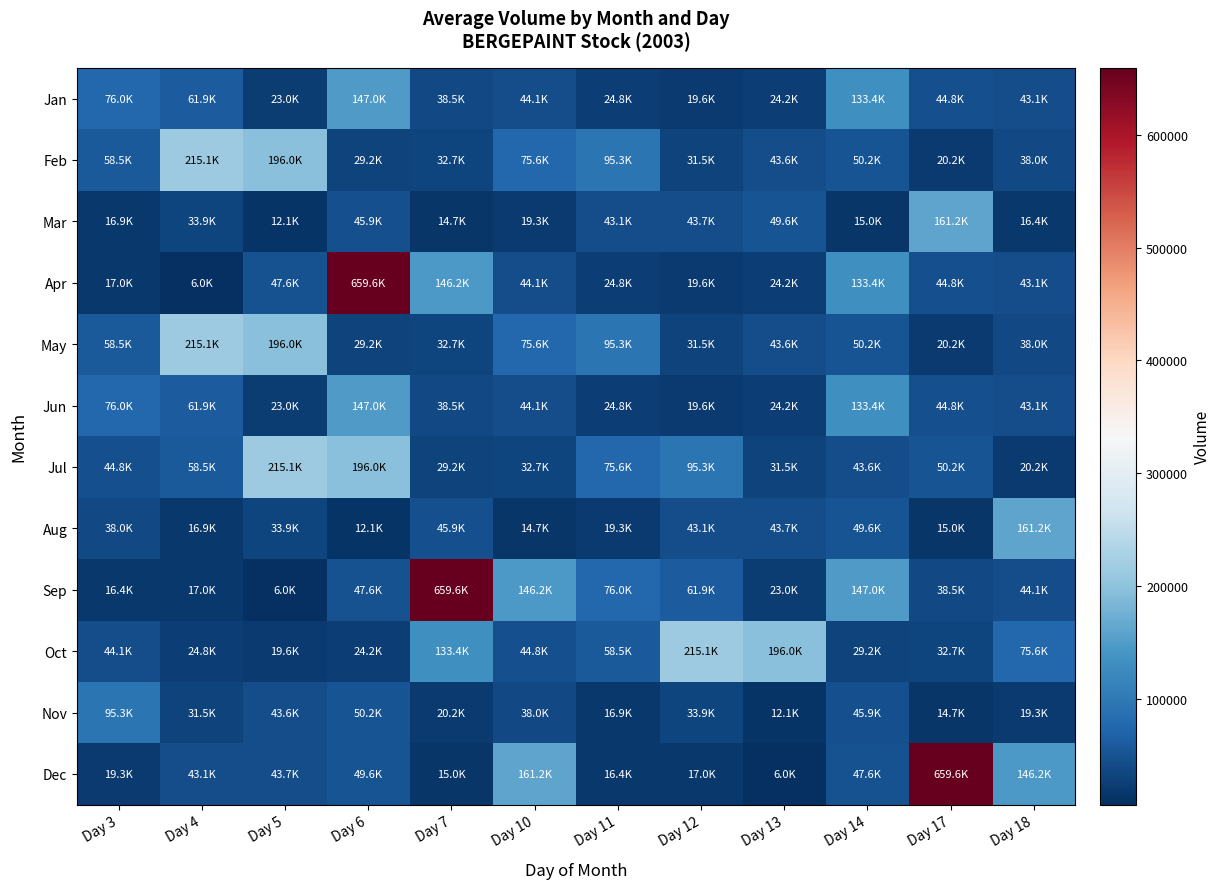

At which category is the sum across all series the highest?

Day 6